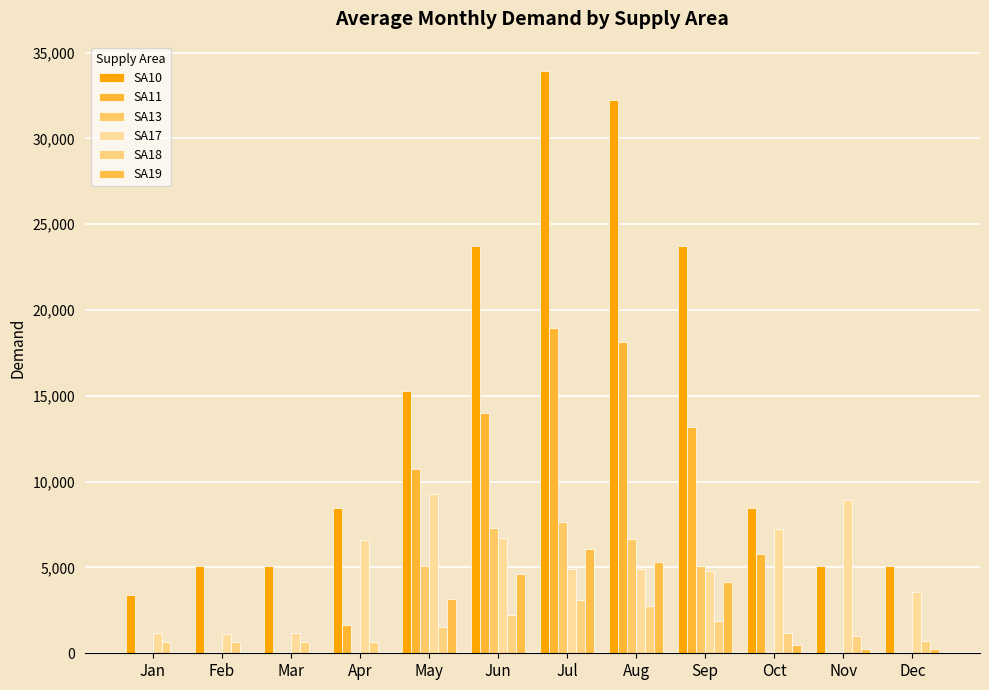

Which label corresponds to the largest value in the chart?

Jul